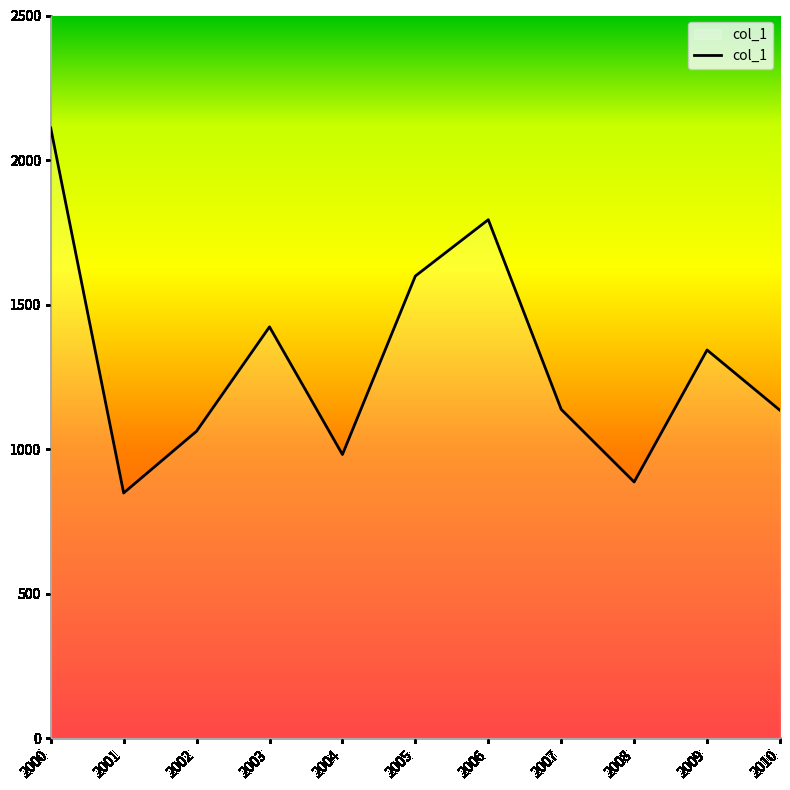

True or false: there are more than 1 points higher than both neighbors.

True